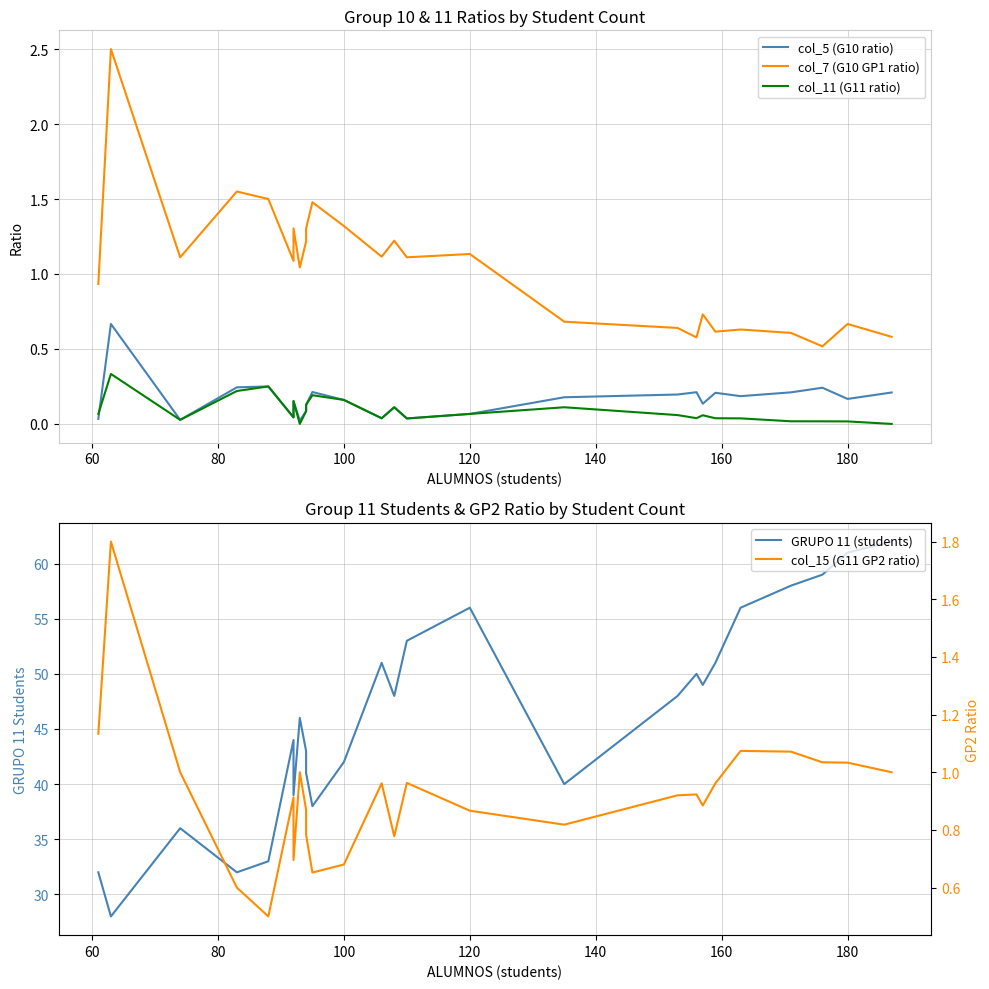

At how many categories does at least one series exceed 50?

9